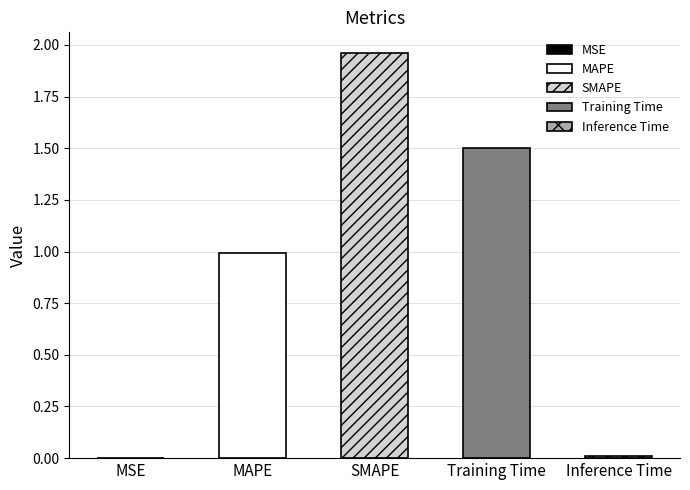

Reading left to right, transcribe all the data shown in this chart.

MSE=0.0	MAPE=1.0	SMAPE=2.0	Training Time=1.5	Inference Time=0.0